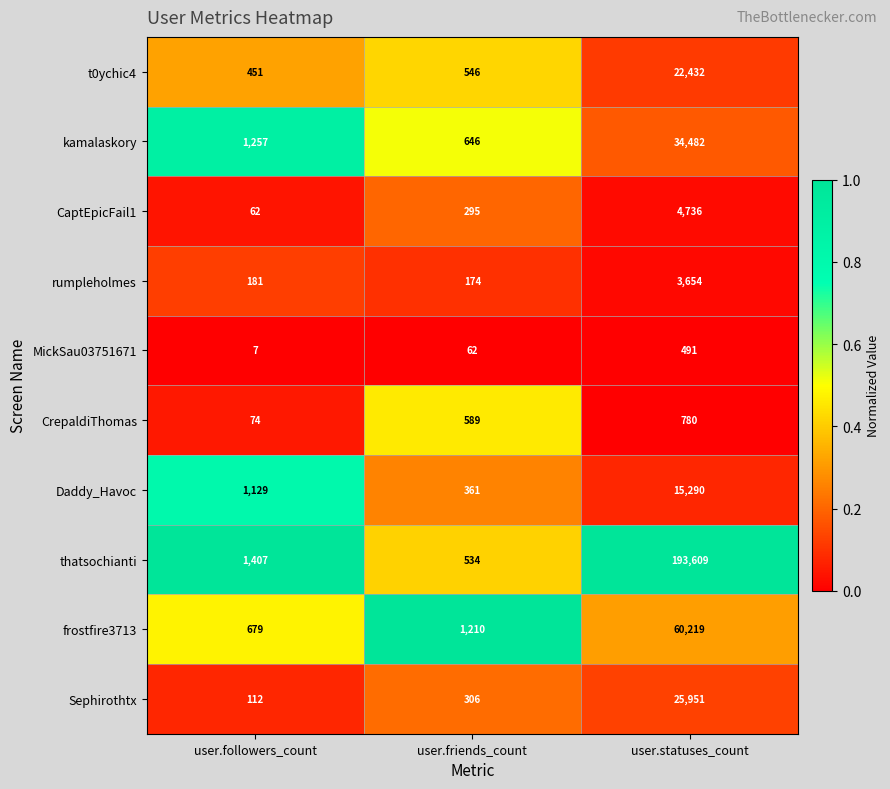

What is the sum of all frostfire3713 values?

62108